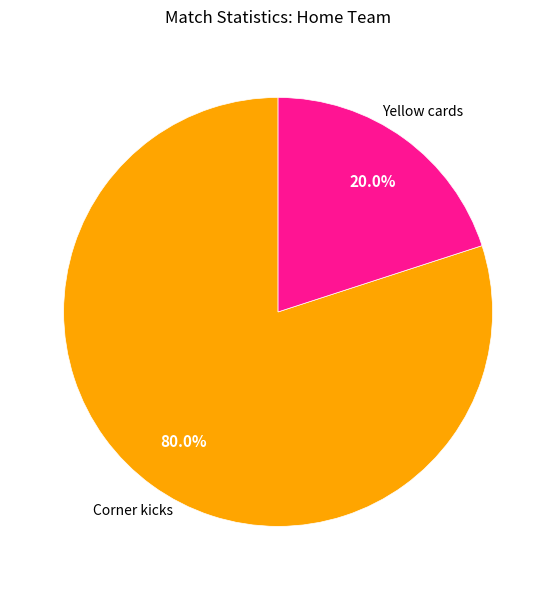

Does any single category account for the majority?

Yes